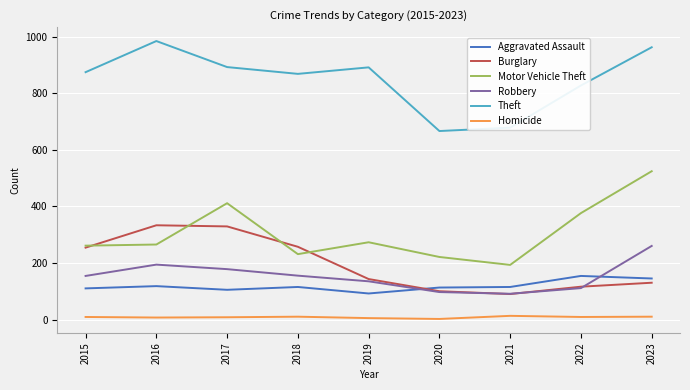

What is the sum of the Aggravated Assault values at 2021 and 2023?

260